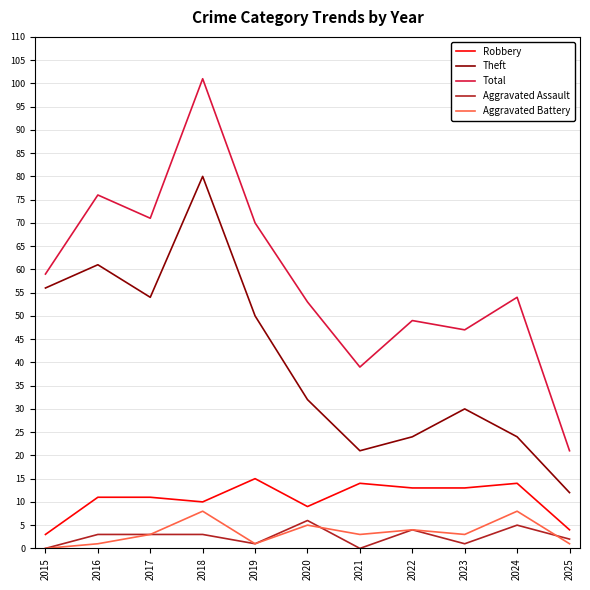

Which category has the highest value across all series?

2018